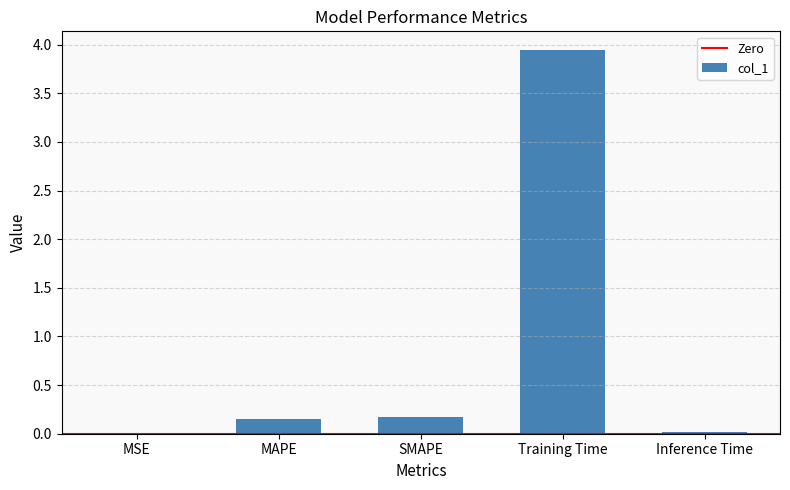

What is the sum of all values?

4.3